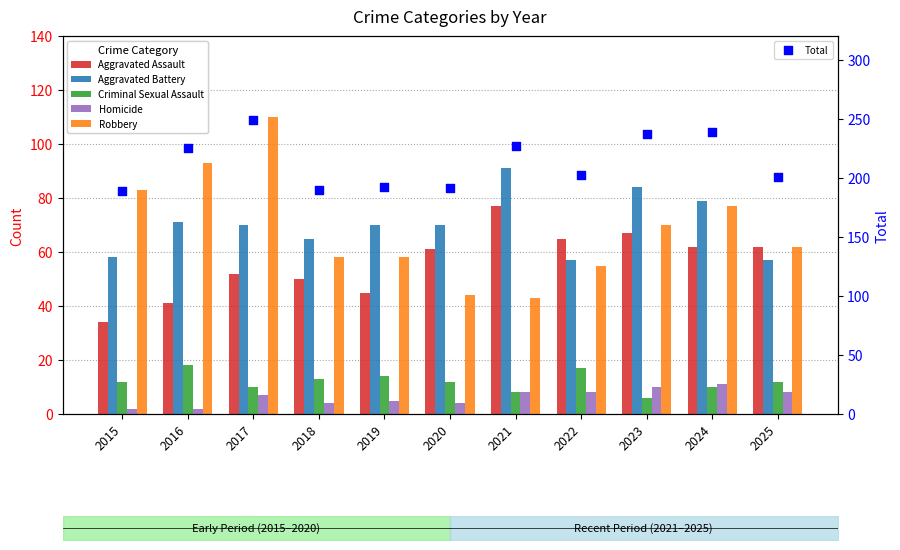

Is the value of Aggravated Assault at 2025 greater than the value of Total at 2024?

No